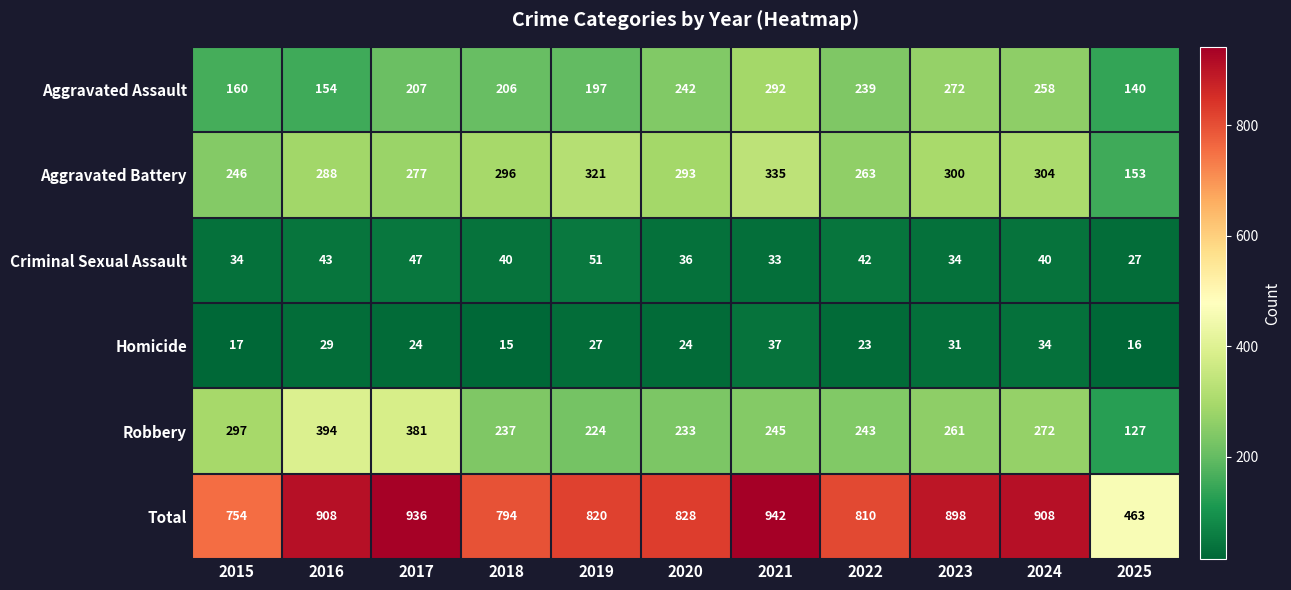

How many series are shown in this chart?

6